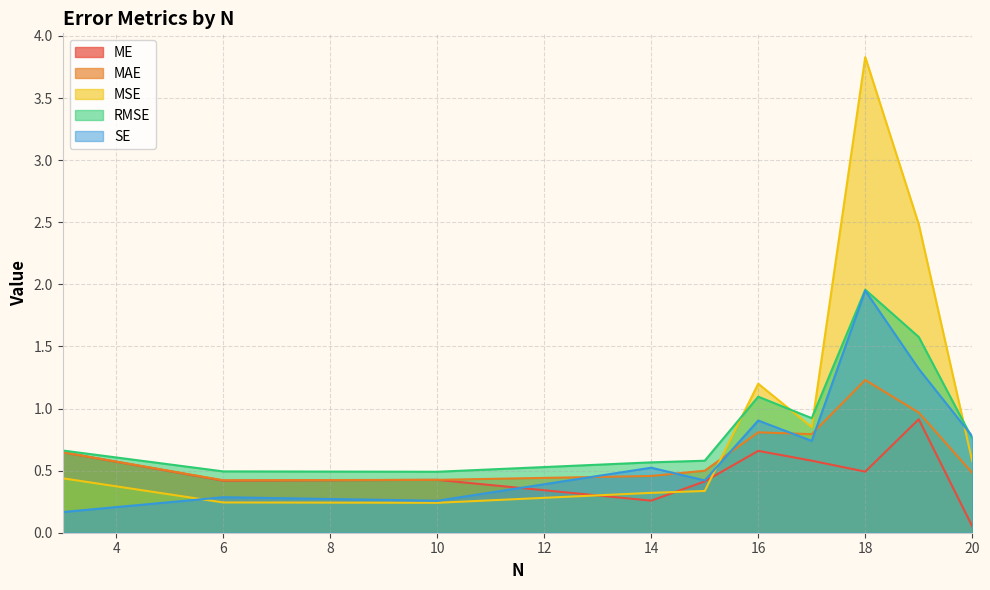

Which series ends up on top after the final intersection of MAE and SE?

SE